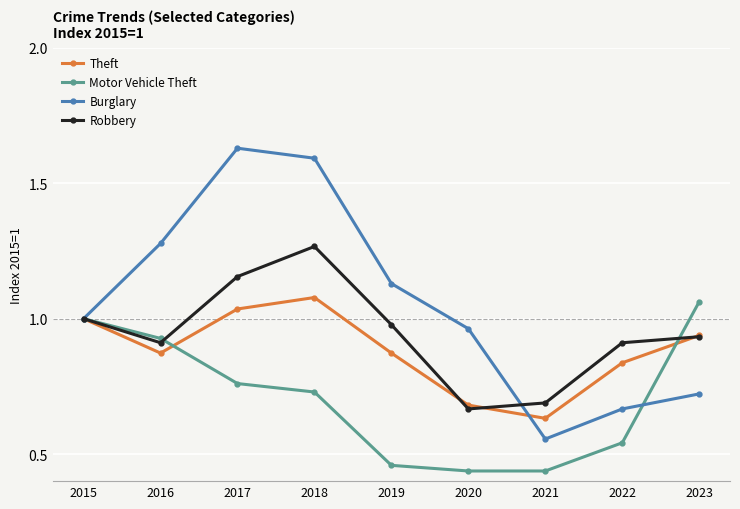

Is the value of Burglary at 2017 greater than the value of Motor Vehicle Theft at 2016?

Yes